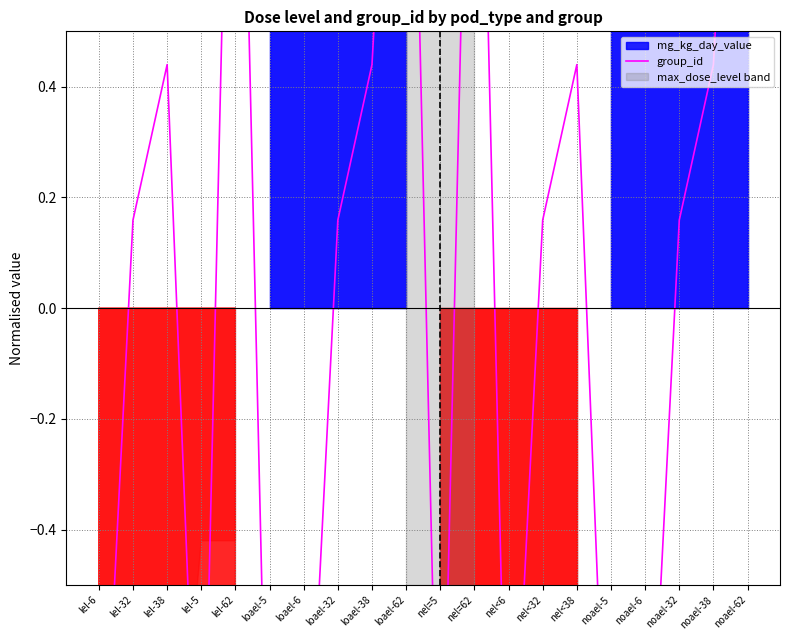

What is the sum of the values at loael-32 and lel-32?

0.3